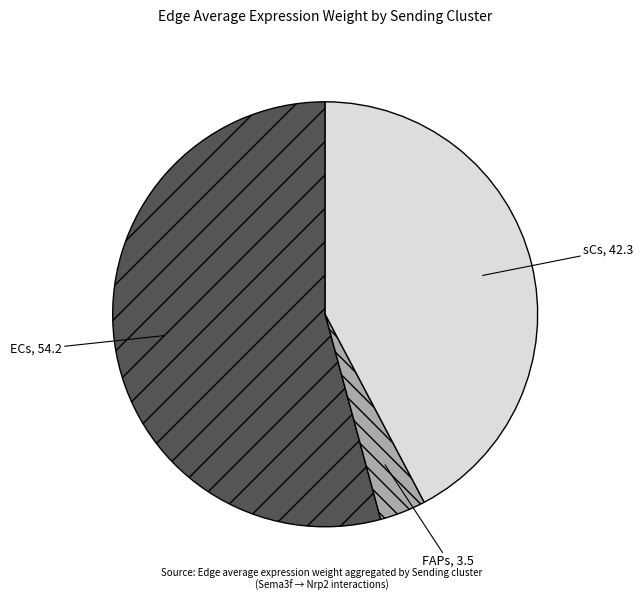

Is there any slice that represents more than half of the pie?

Yes